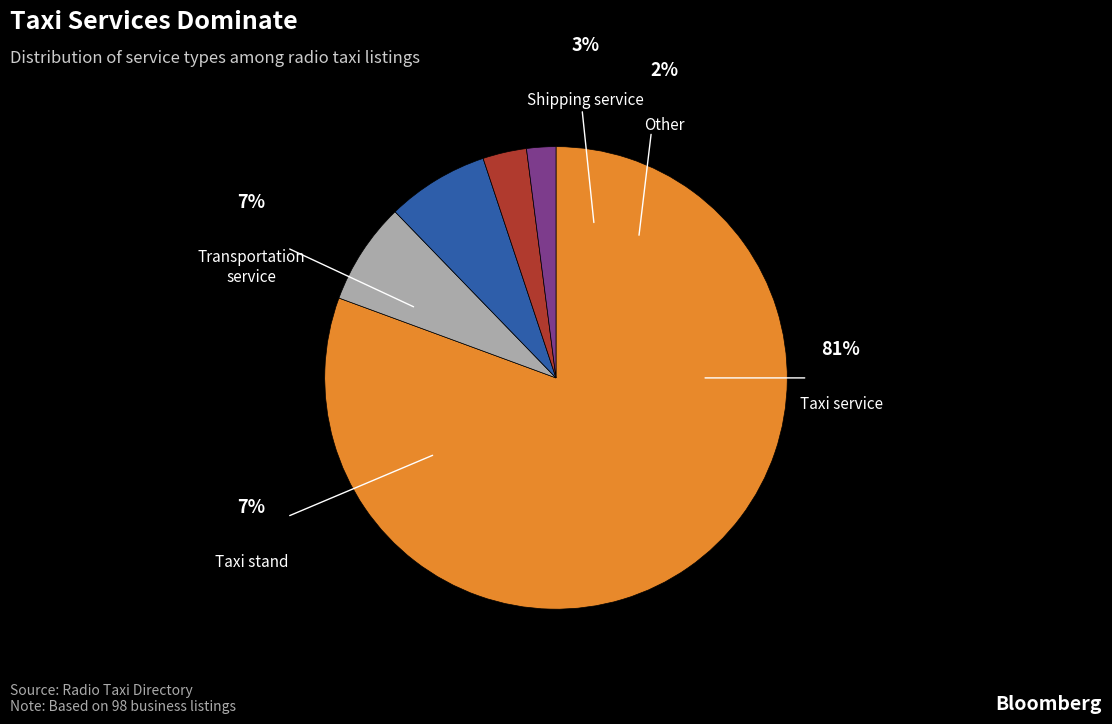

Do Transportation service and Taxi stand together represent more than half of the pie?

No